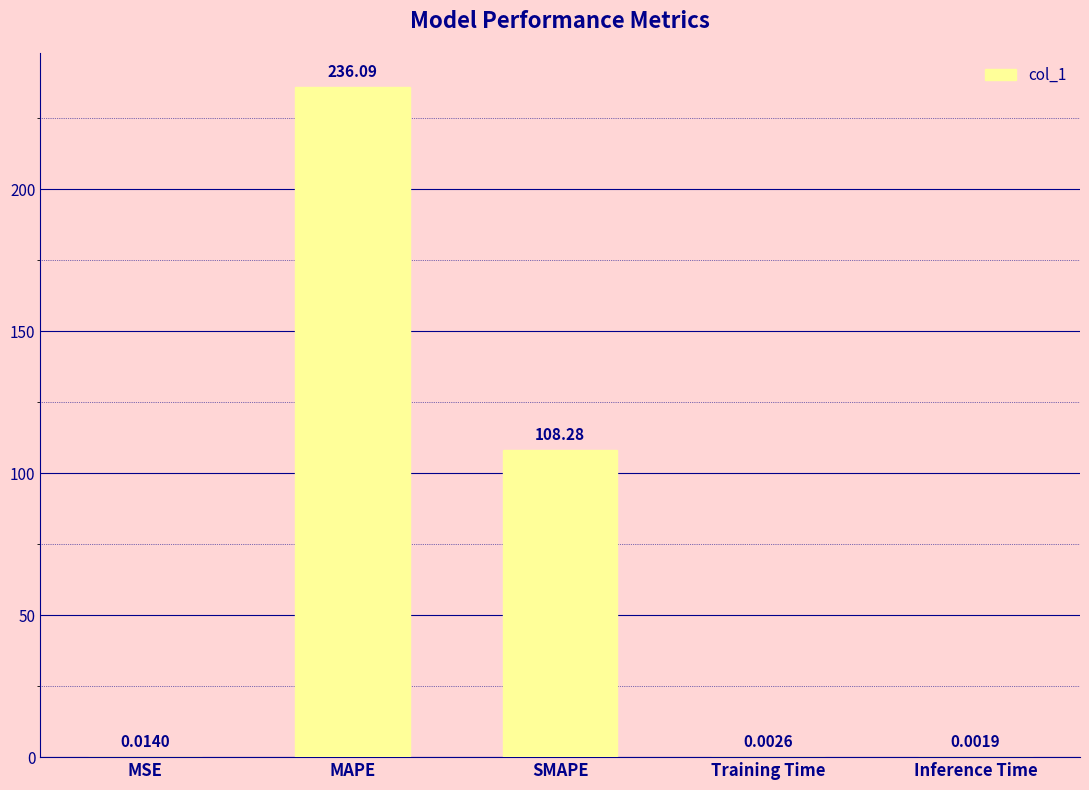

The chart shows a value of 332.4 at MAPE. True or false?

False